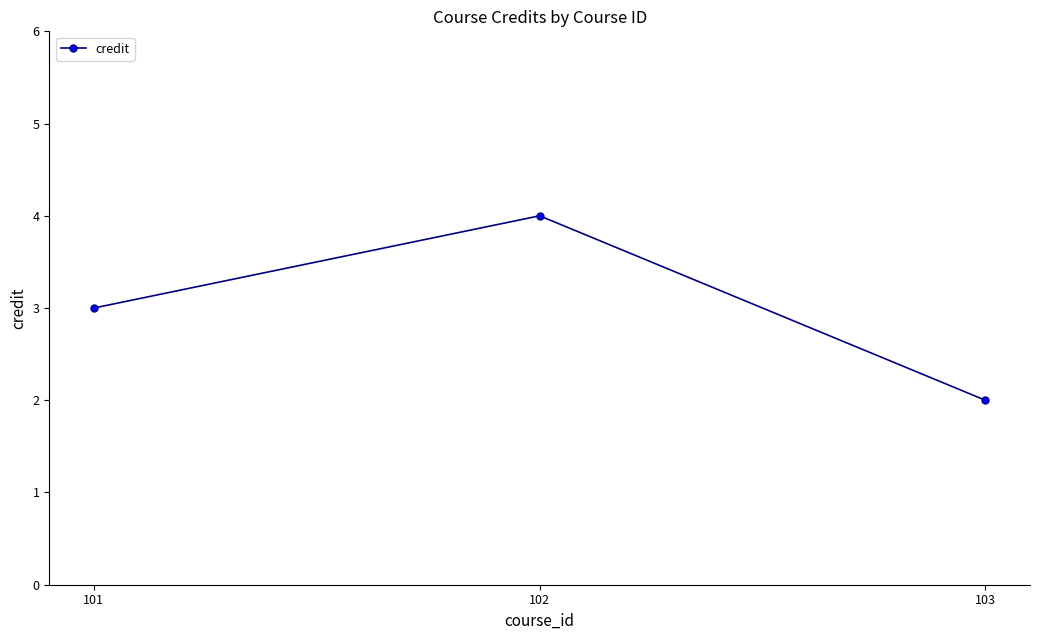

Between 103 and 101, which is larger?

101